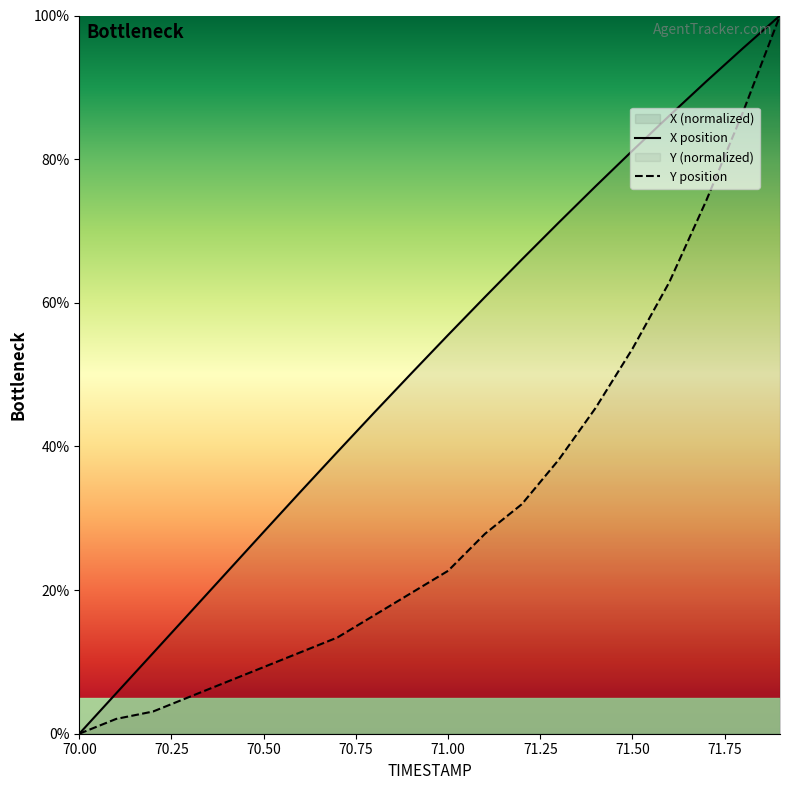

Reading left to right, what are all the values shown in this chart?

X: 0.0	5.6	11.2	16.8	22.5	28.1	33.7	39.2	44.7	50.2	55.5	60.8	66.0	71.2	76.2	81.2	86.1	90.8	95.5	100.0
Y: 0.0	2.1	3.1	5.2	7.2	9.3	11.3	13.4	16.5	19.6	22.7	27.8	32.0	38.1	45.4	53.6	62.9	74.2	86.6	100.0